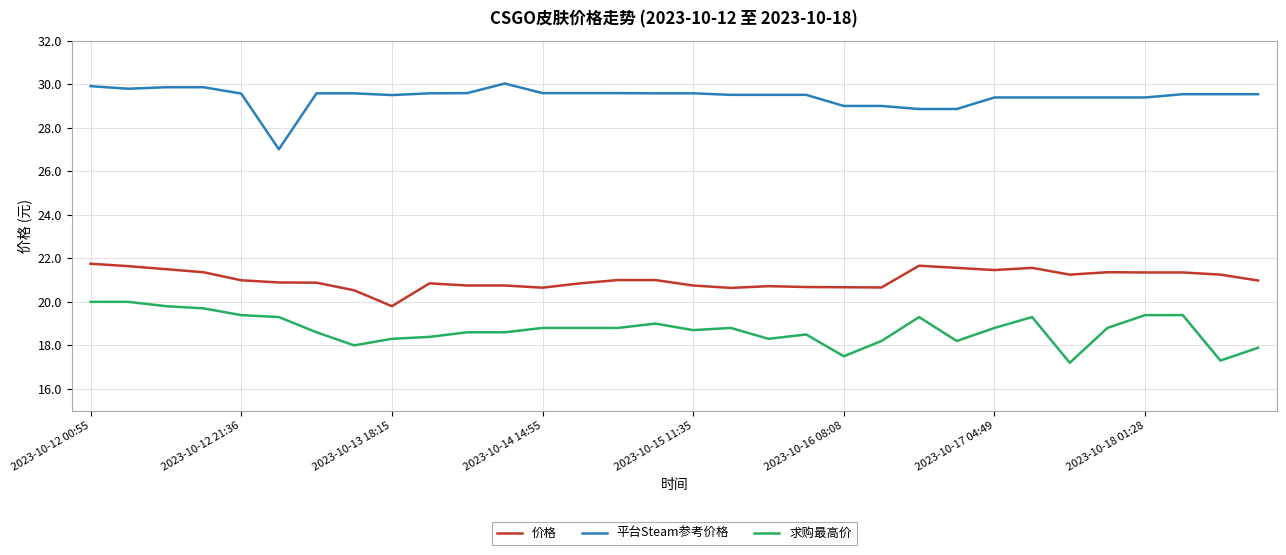

Rank the series by their average value, from highest to lowest.

平台Steam参考价格, 价格, 求购最高价